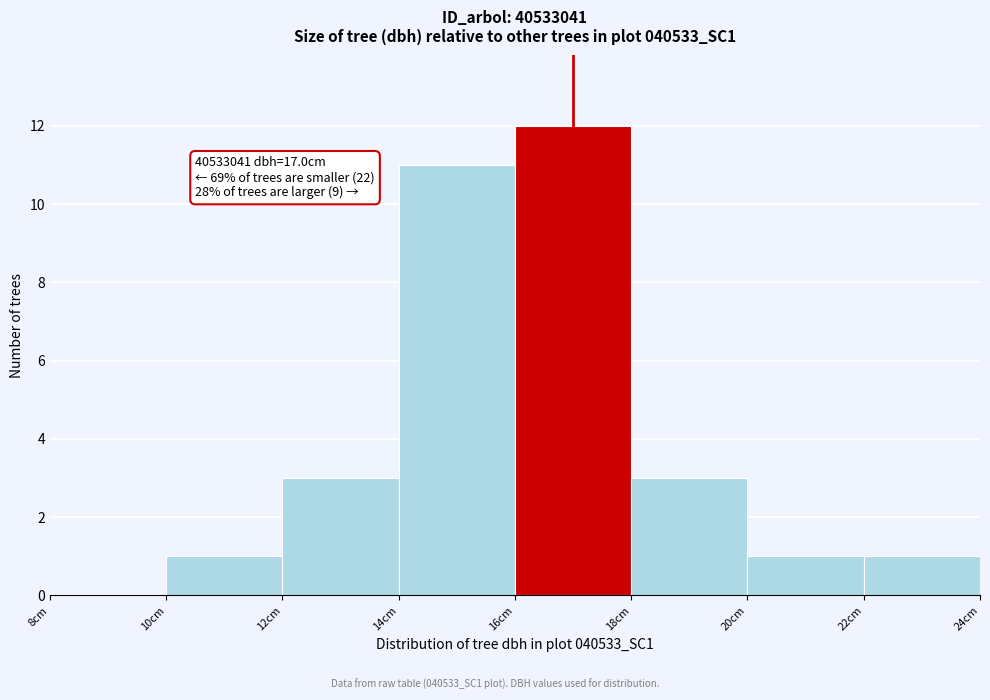

Which range on the x-axis has the tallest bar?

16 to 18